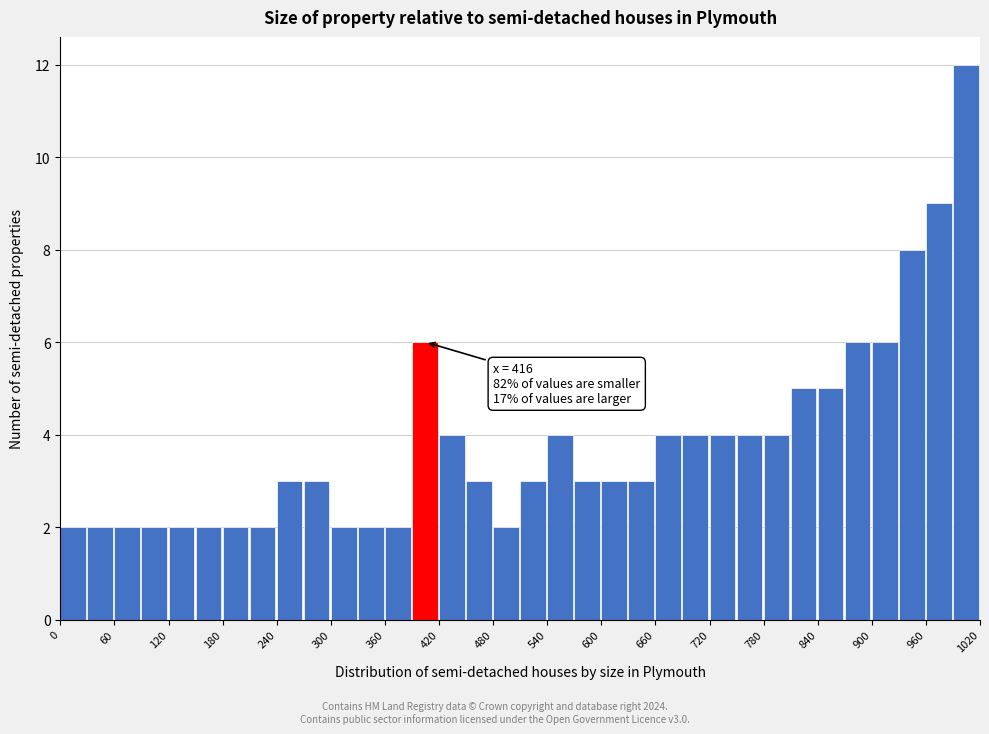

Around what value on the x-axis is the tallest bar? Give the approximate position of its centre, as read against the axis.

1000